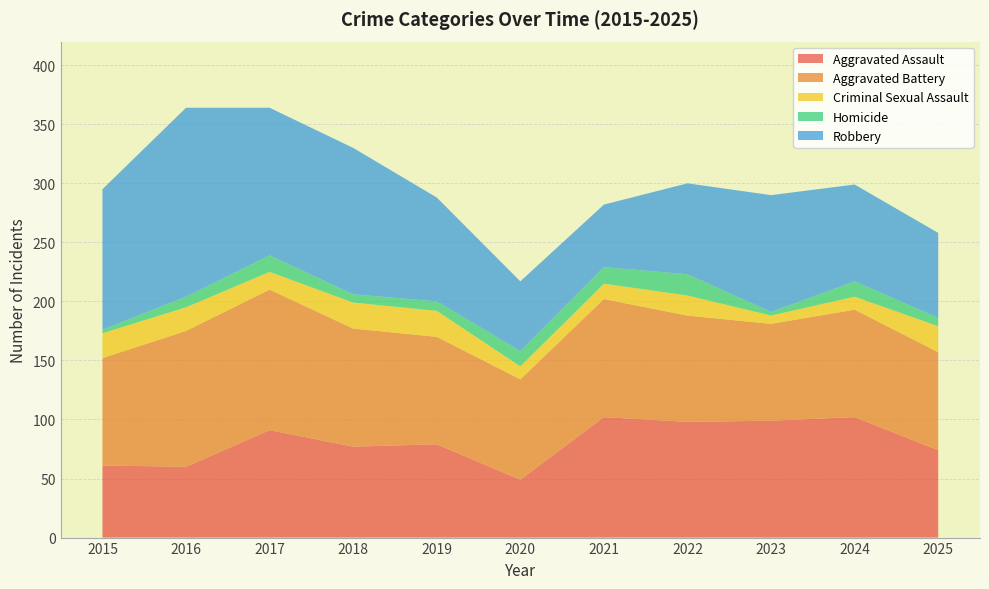

Reading left to right, extract all data points from this chart.

Aggravated Assault: 61	60	91	77	79	49	102	98	99	102	74
Aggravated Battery: 91	115	119	100	91	85	100	90	82	91	83
Criminal Sexual Assault: 21	20	15	22	22	11	13	17	7	11	22
Homicide: 3	9	14	7	8	13	14	18	3	13	7
Robbery: 119	160	125	124	88	59	53	77	99	82	72